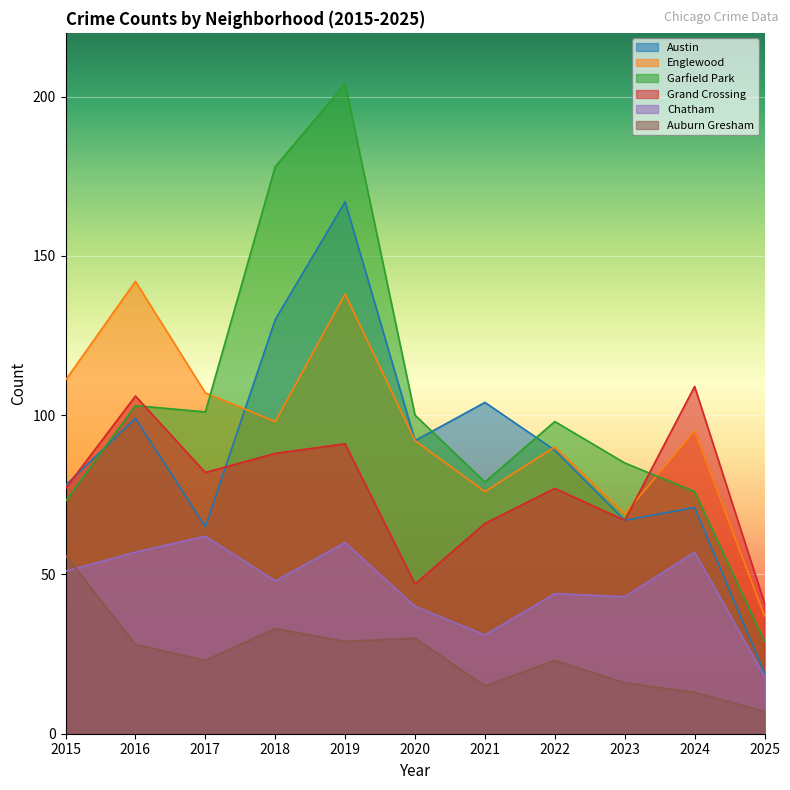

At which label is Chatham closest to 40?

2020